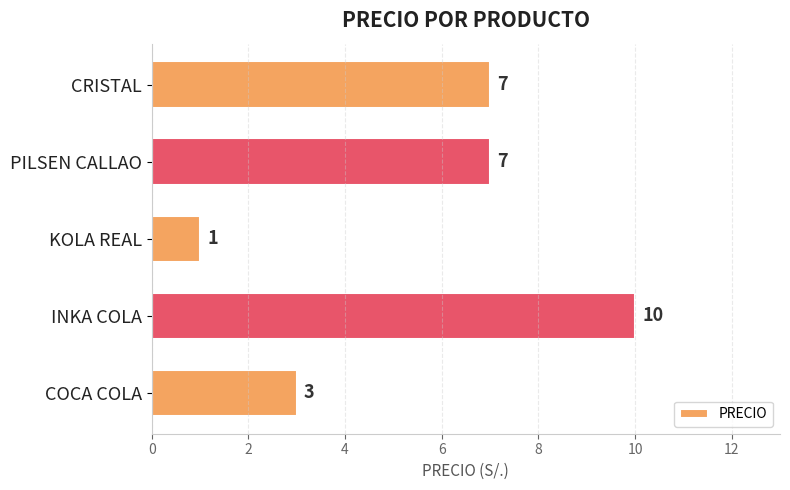

What is the value of the 3rd bar from the top?

1